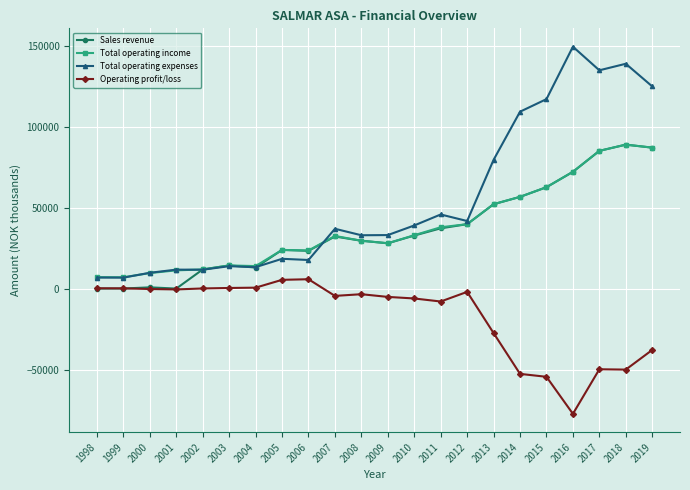

In Total operating expenses, how many points are lower than both neighbors (excluding endpoints)?

7